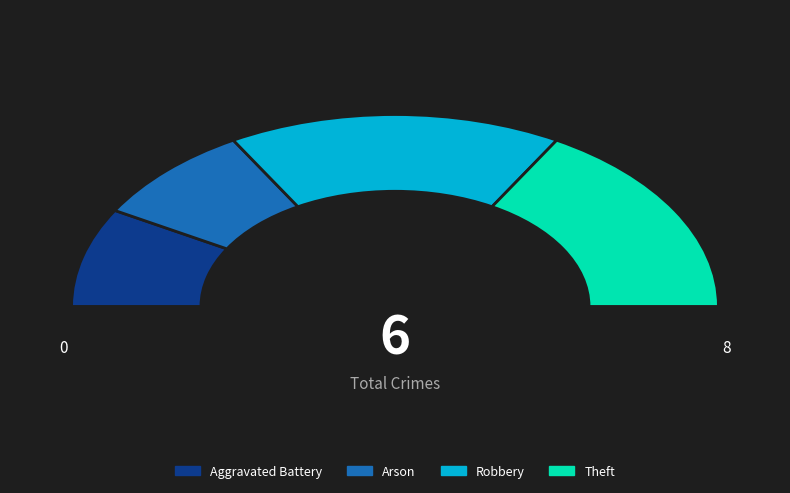

To the nearest percent, what is the combined percentage of Arson and Aggravated Battery?

33%